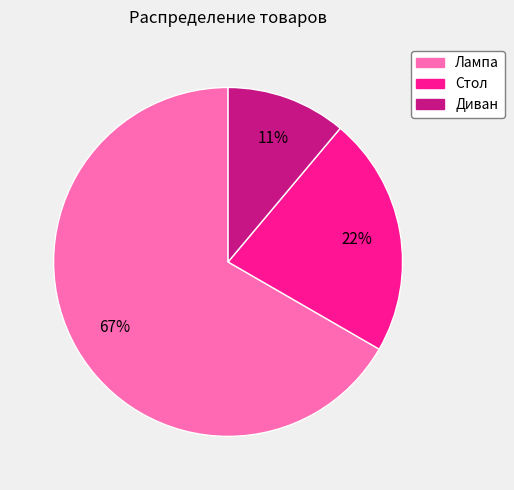

Between Стол and Диван, which is larger?

Стол